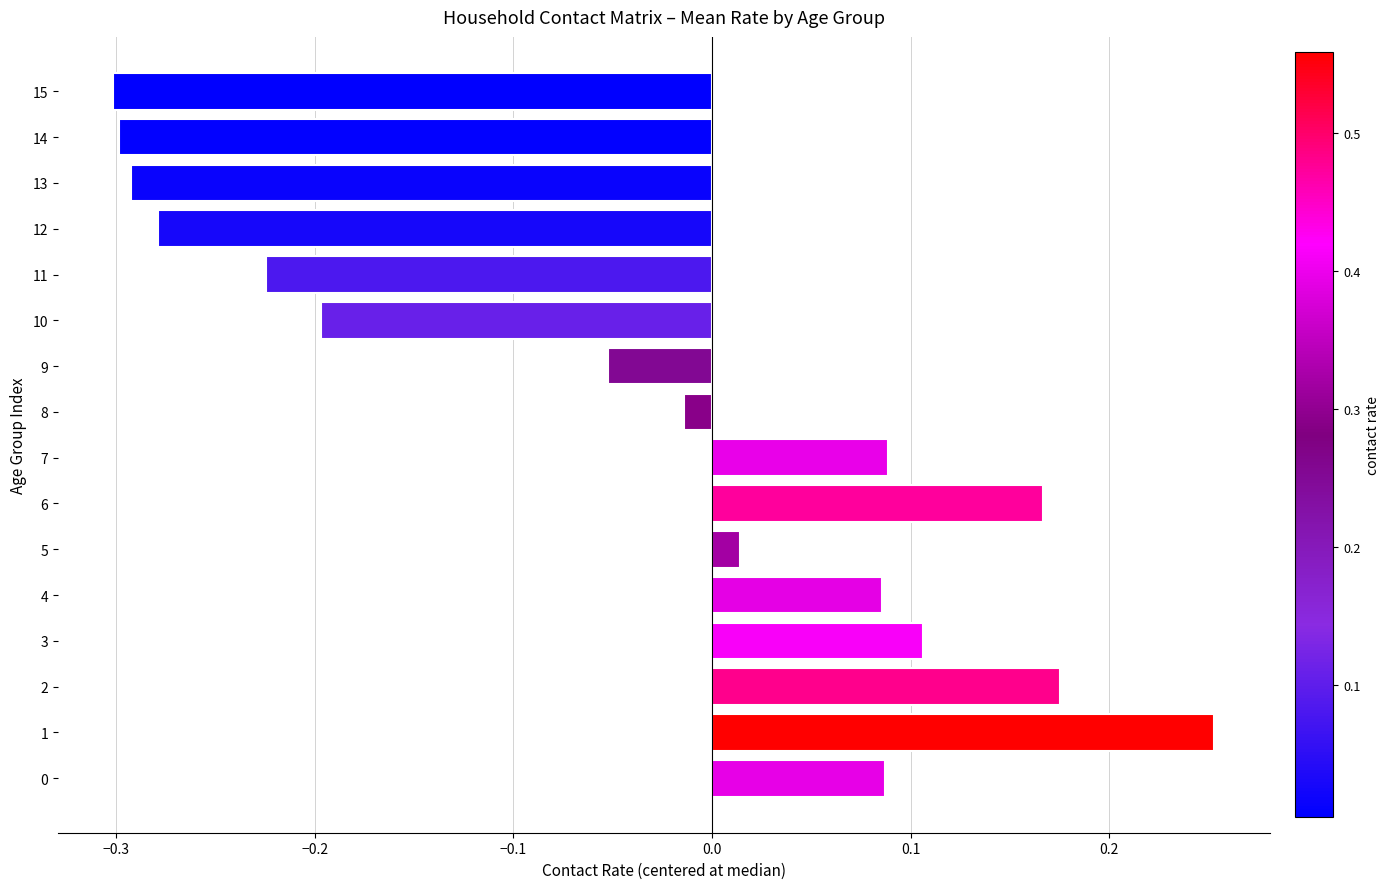

True or false: the data shows -0.3 at 15.

True